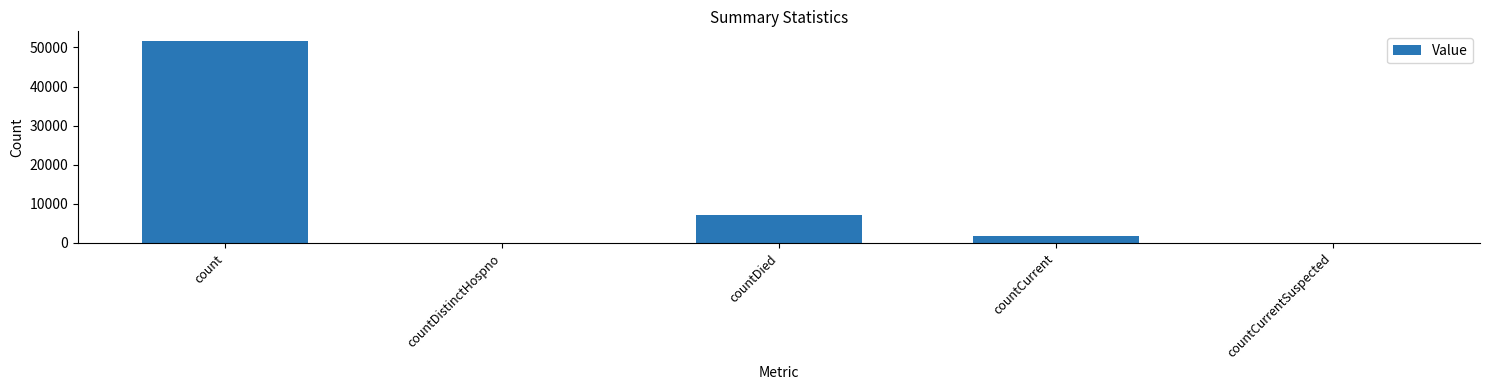

The chart shows a value of -25216 at countDistinctHospno. True or false?

False